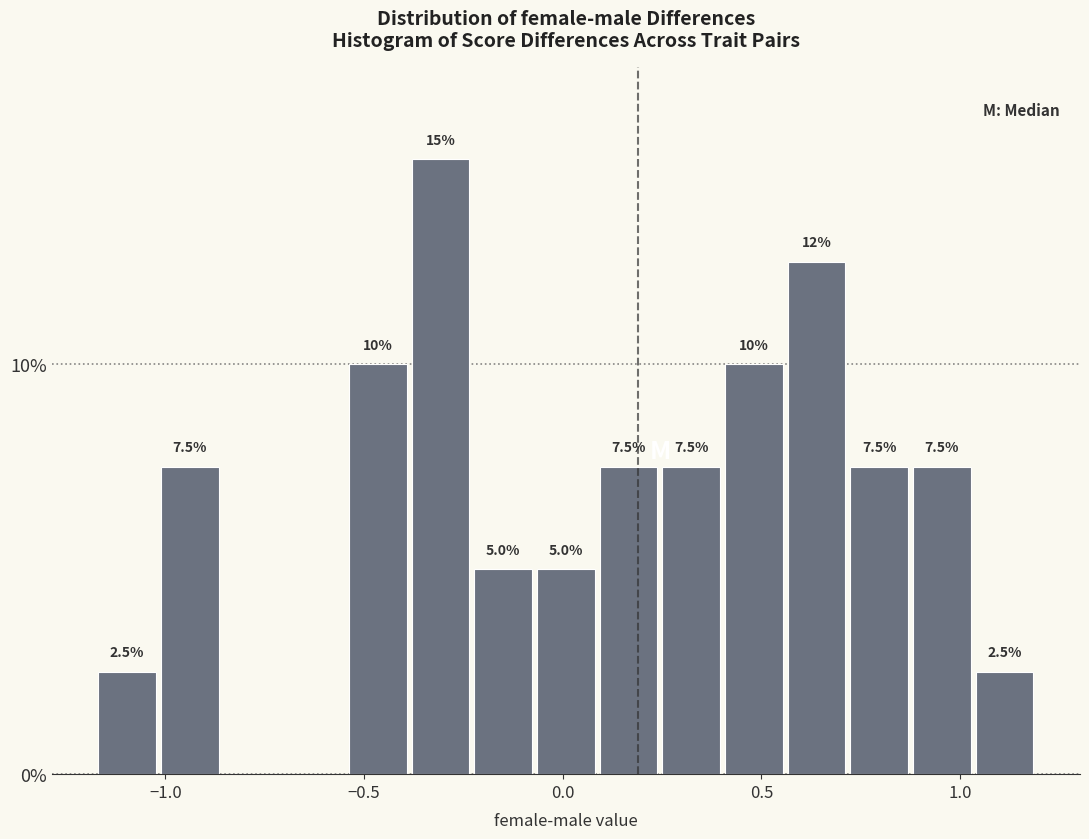

Around what value on the x-axis is the tallest bar? Give the approximate position of its centre, as read against the axis.

-0.30